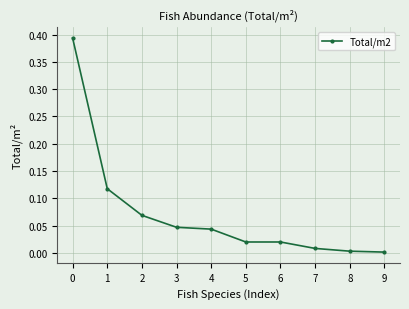

The value at 6 is 0.0. True or false?

True